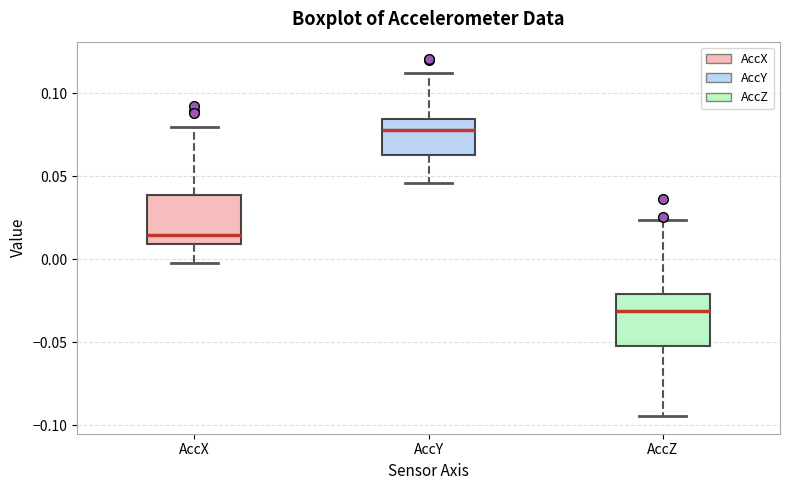

Which box's median line is the highest?

AccY